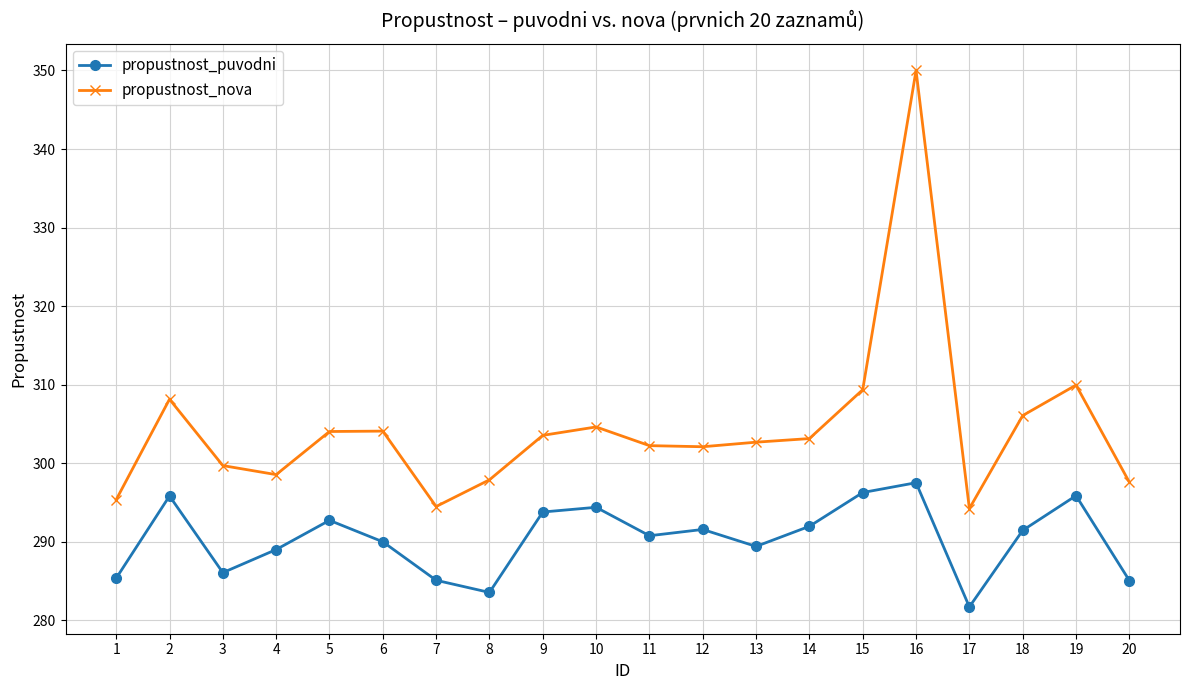

Where is the first local minimum for propustnost_puvodni?

3